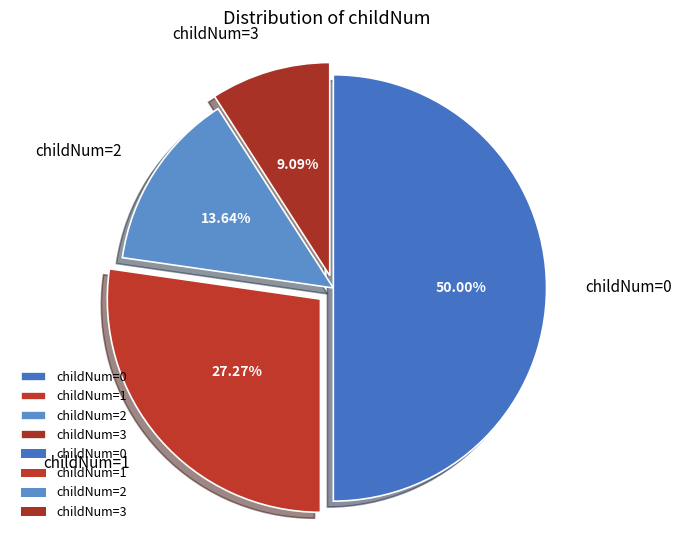

The childNum=0 slice represents 1% of the pie. True or false?

False